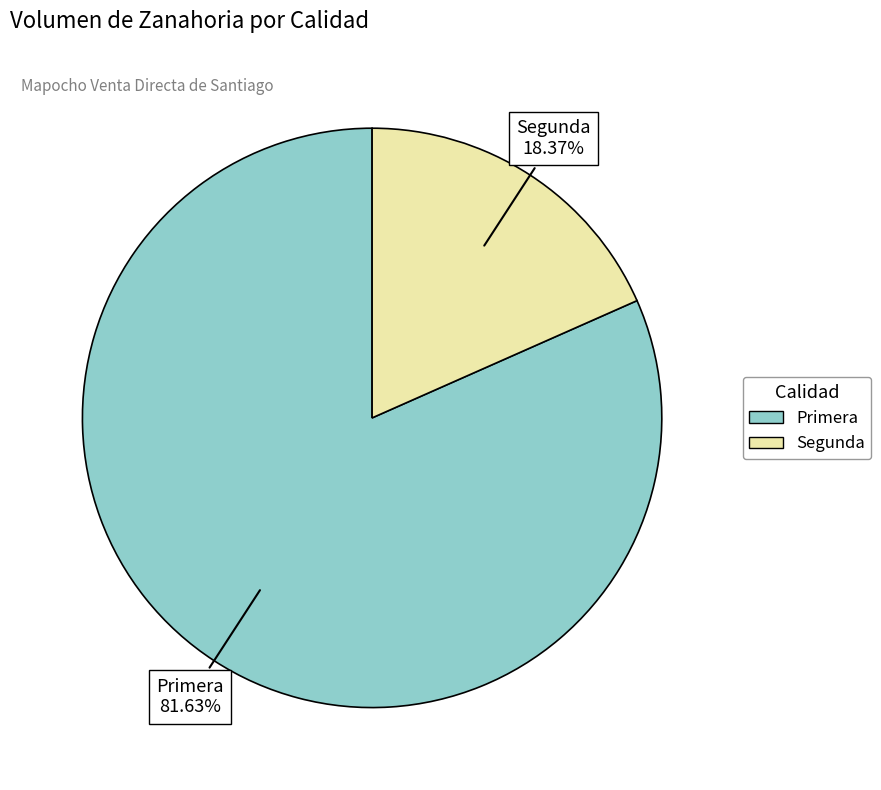

Is it true that Primera is 91% of the pie?

False